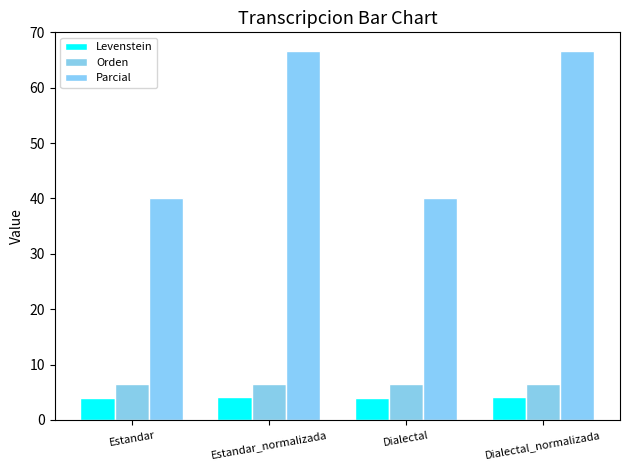

True or false: Levenstein has a value of 3.9 at Estandar.

True